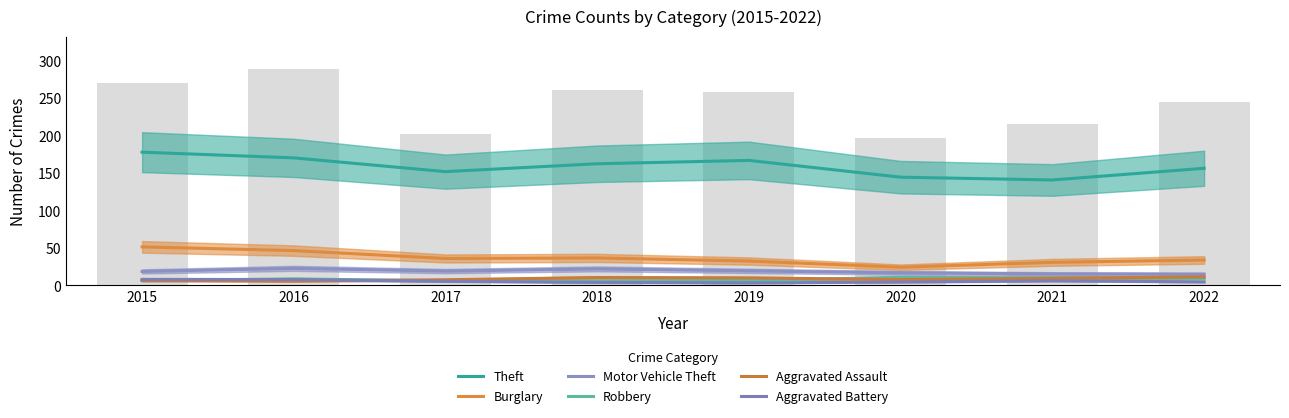

What is the value of the Theft bar at the 5th from the left?

167.0